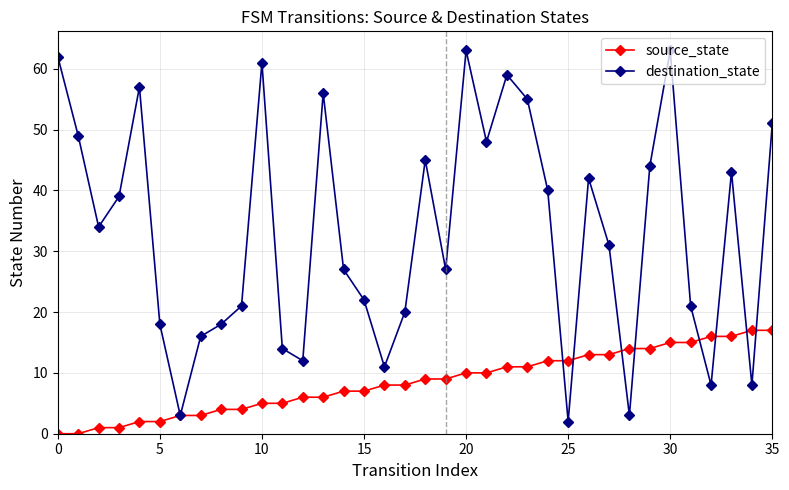

Which series has the widest spread of values?

destination_state